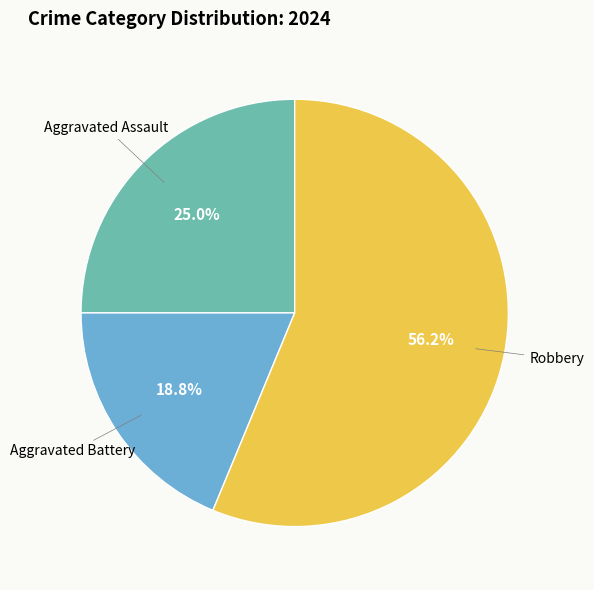

Is there a majority slice in this chart?

Yes